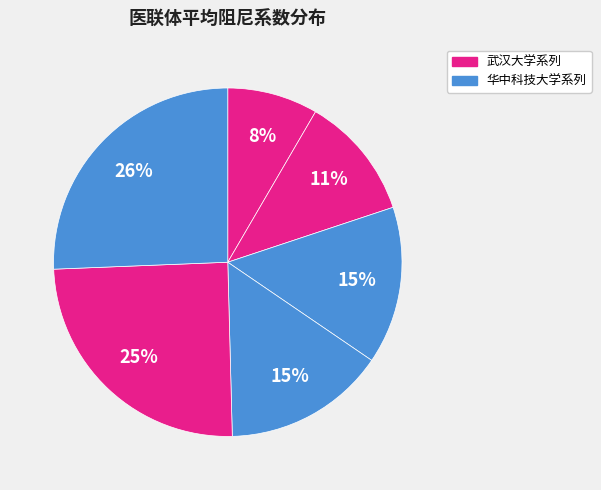

How many segments does this pie chart have?

6